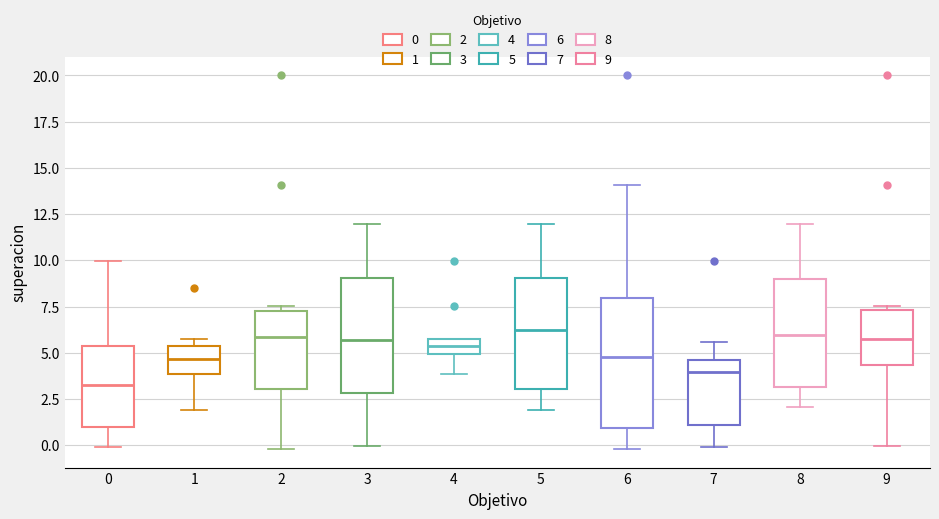

Which box has the lowest median line?

0